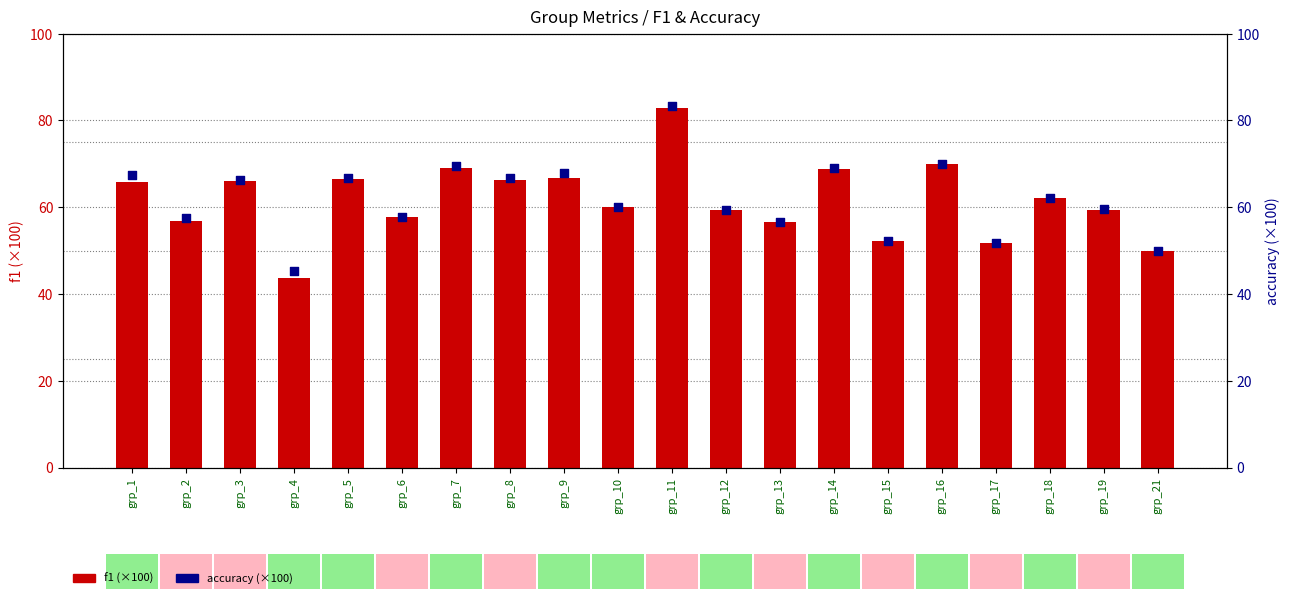

At which category is the sum across all series the highest?

grp_11